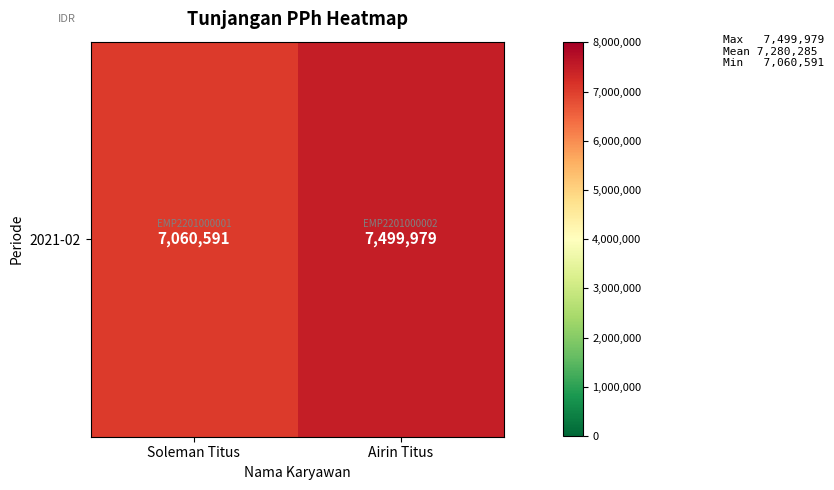

How many distinct data groups are displayed?

1